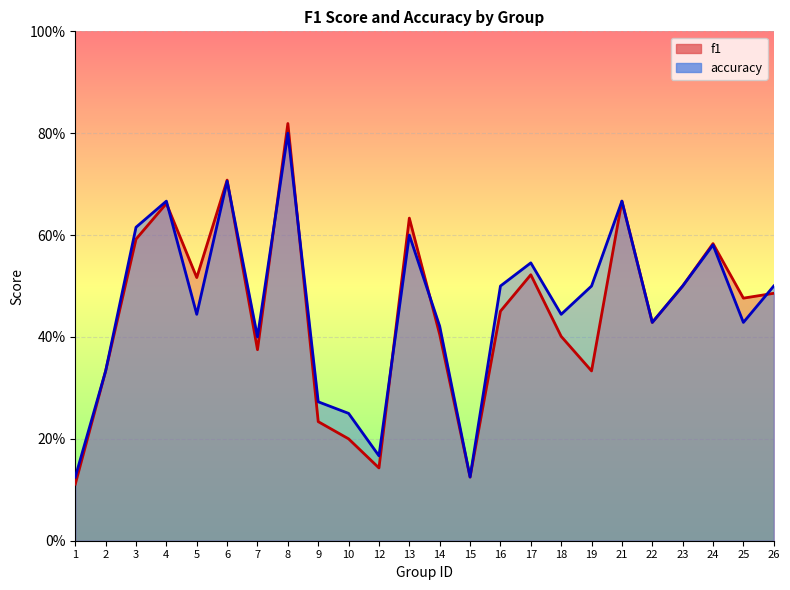

Where is accuracy nearest to the value 0?

1